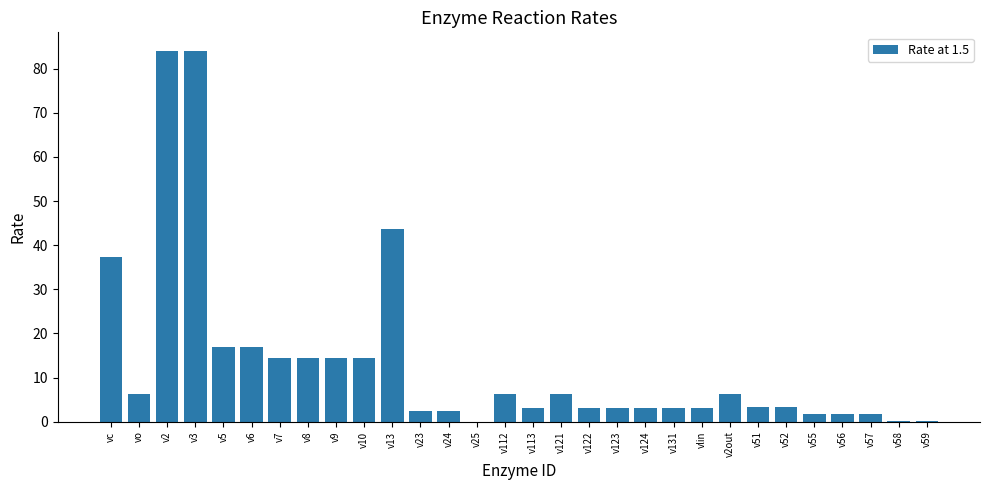

Between v51 and v57, which is larger?

v51